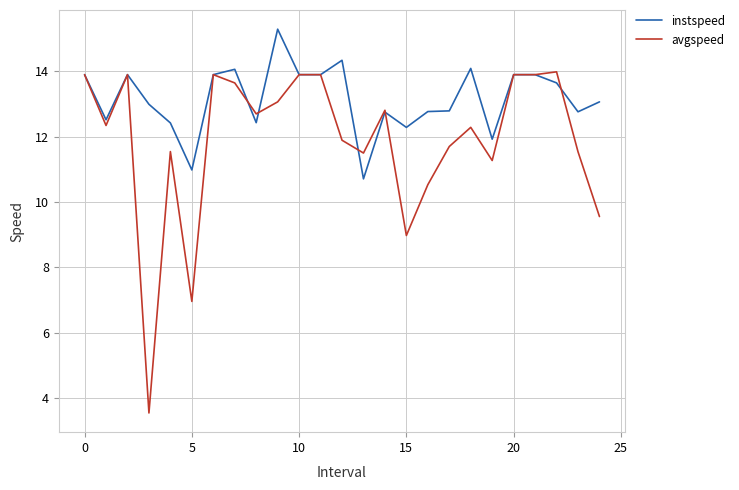

What is the lowest value of the instspeed series?

10.7